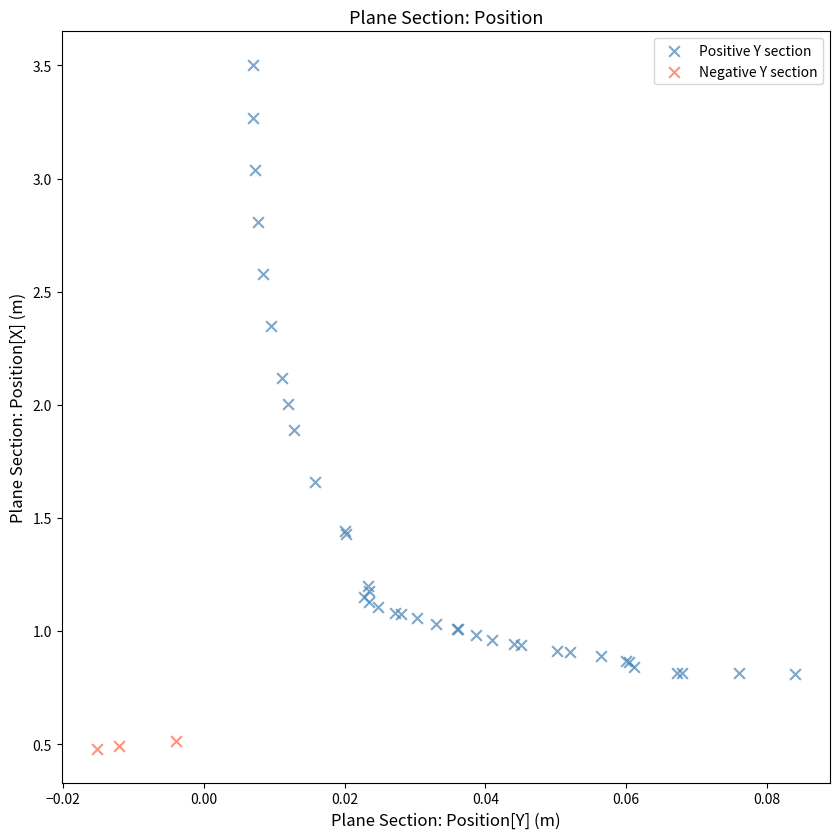

What are all the series names shown in the legend?

Positive Y section, Negative Y section